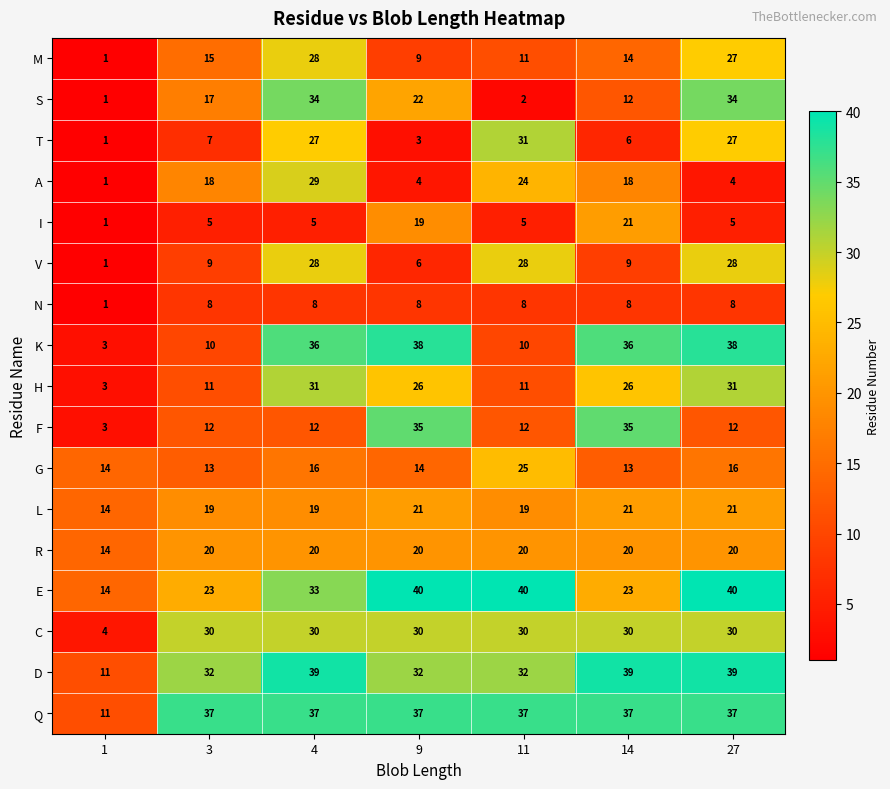

What is the average value of the G series?

16